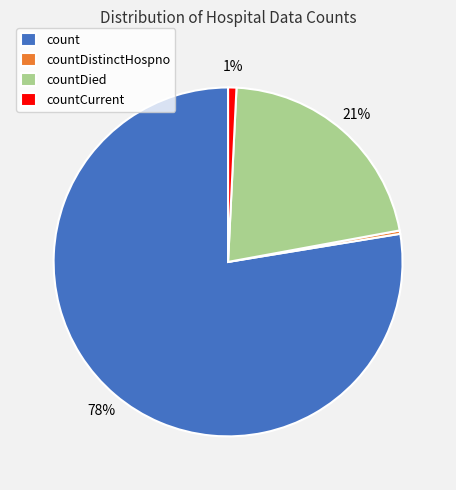

How many slices are in this pie chart?

4